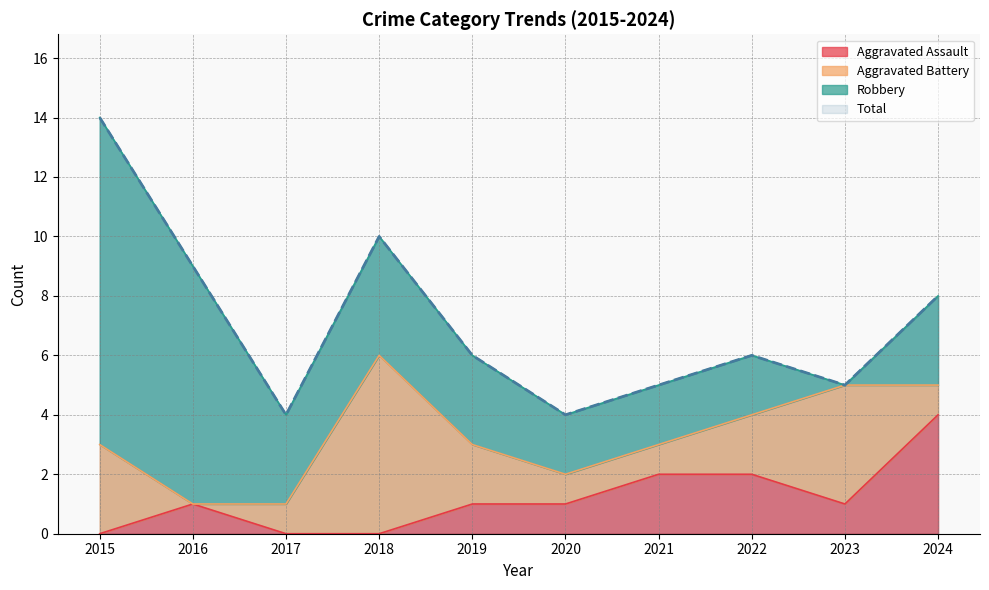

In Aggravated Assault, how many points are lower than both neighbors (excluding endpoints)?

1